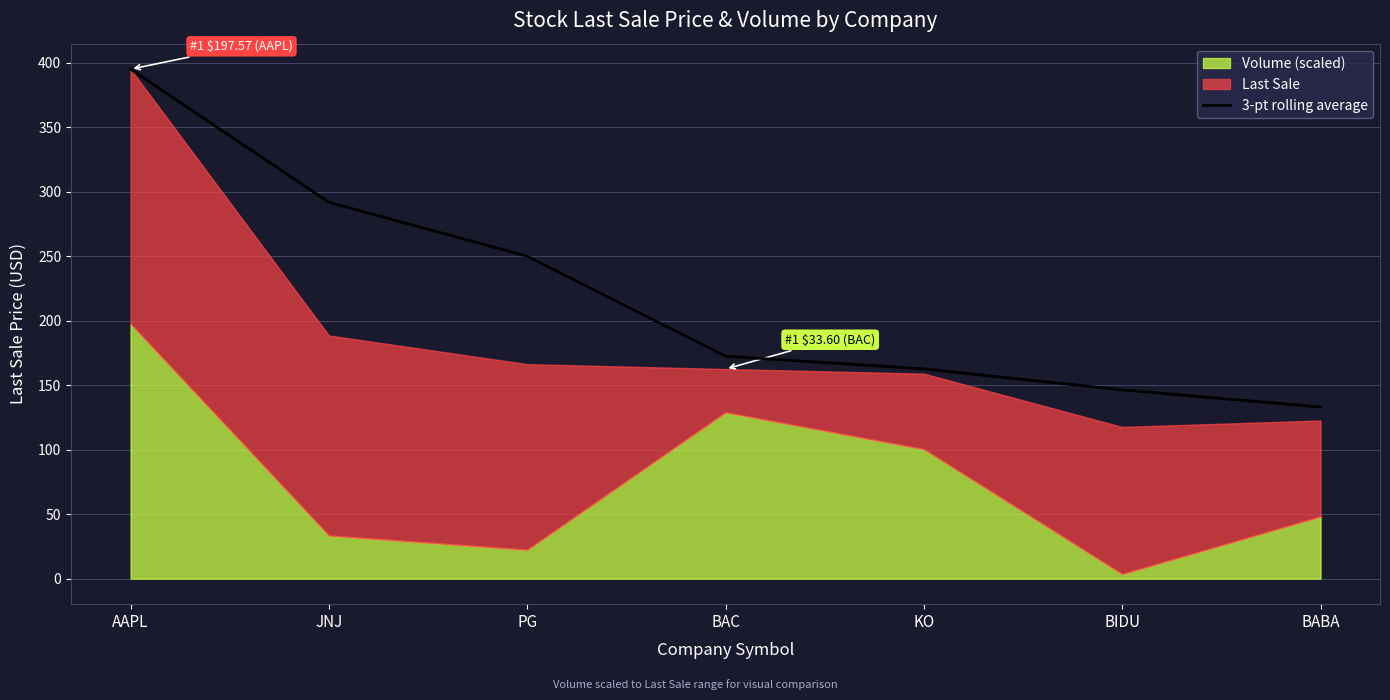

Reading right to left, list all the values displayed in this chart.

BABA=133.1	BIDU=146.4	KO=162.7	BAC=172.5	PG=250.0	JNJ=291.9	AAPL=395.1